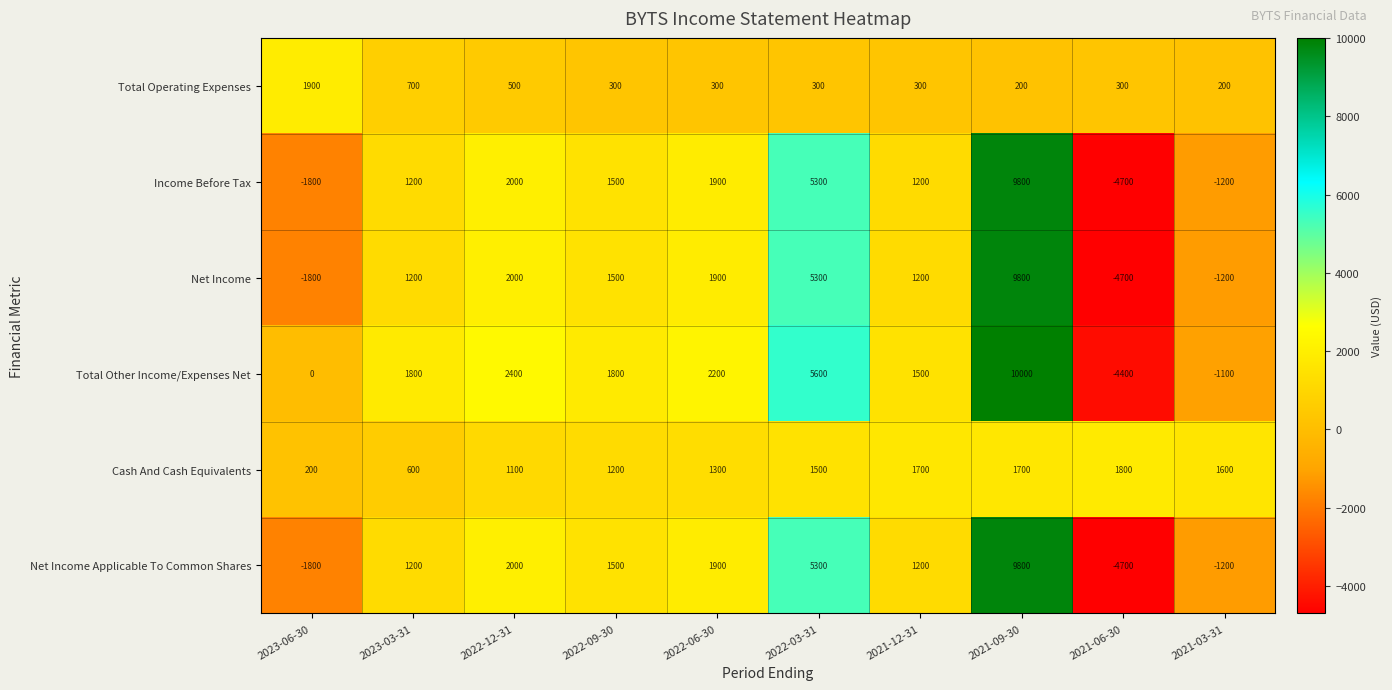

What is the greatest value displayed?

10000